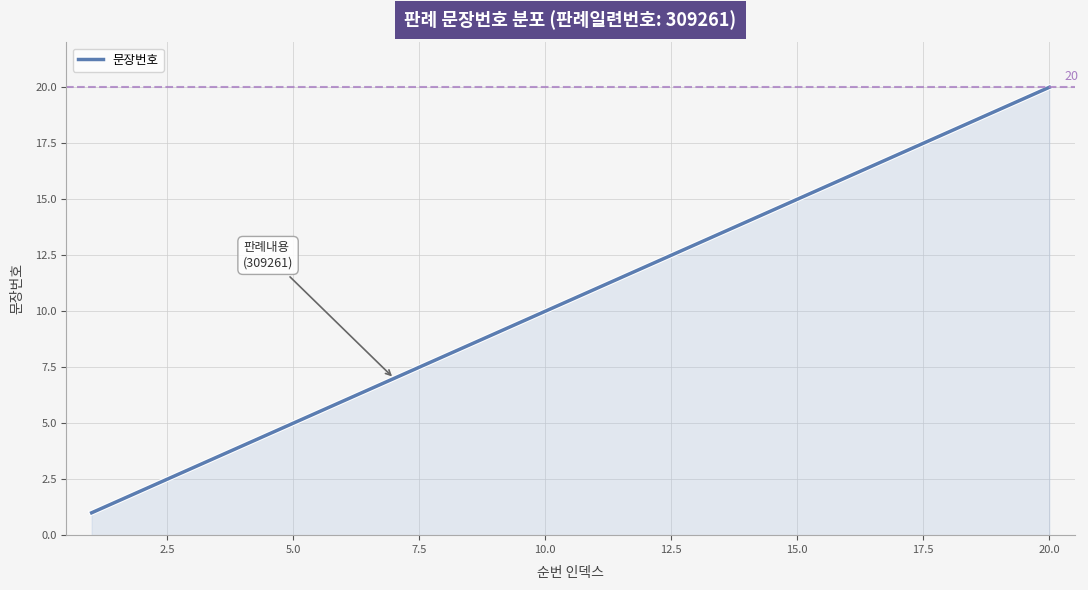

Does the chart have visible grid lines?

Yes